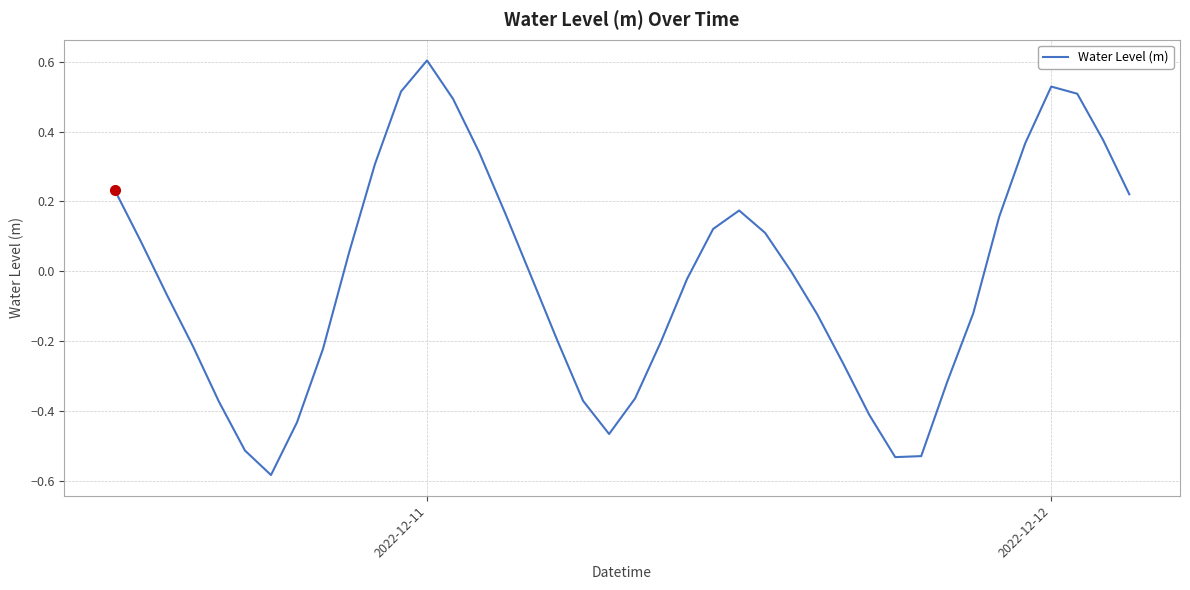

What is the difference between the maximum and minimum values?

1.2